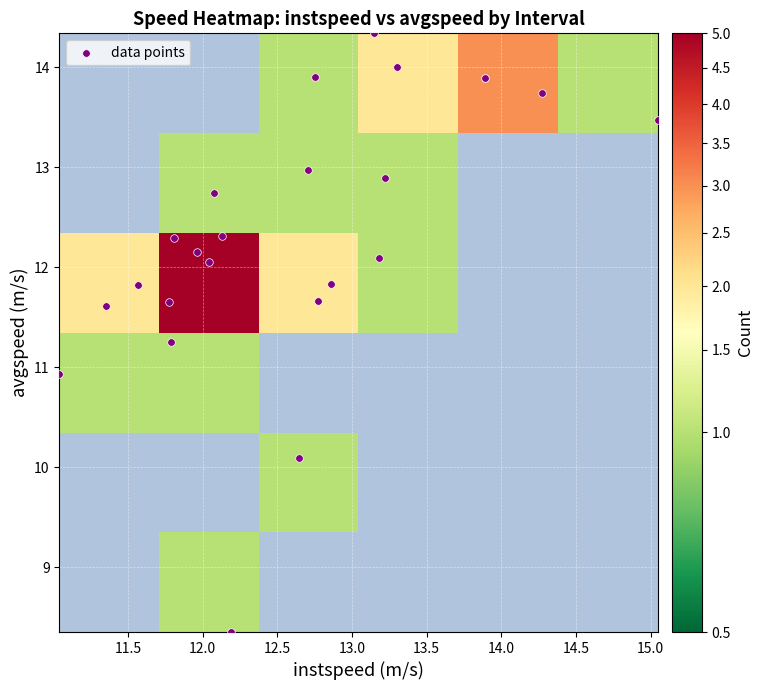

How many data points are less than 12?

9